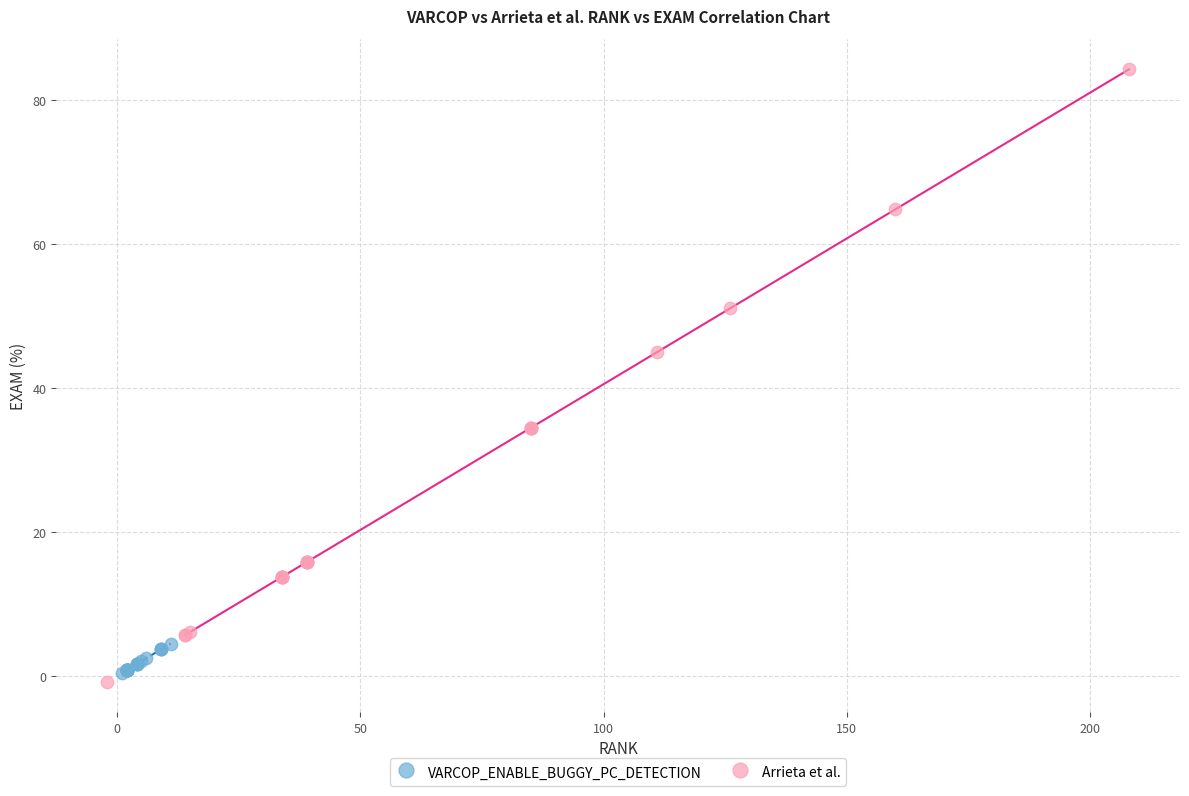

Which series contains the highest Y value?

Arrieta et al.